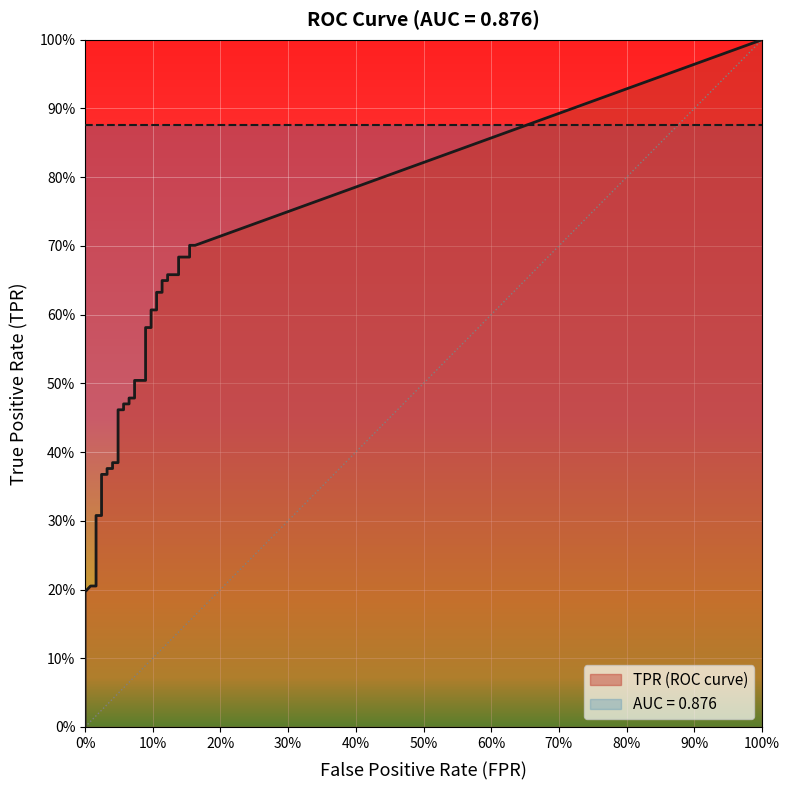

How many series are shown in this chart?

2